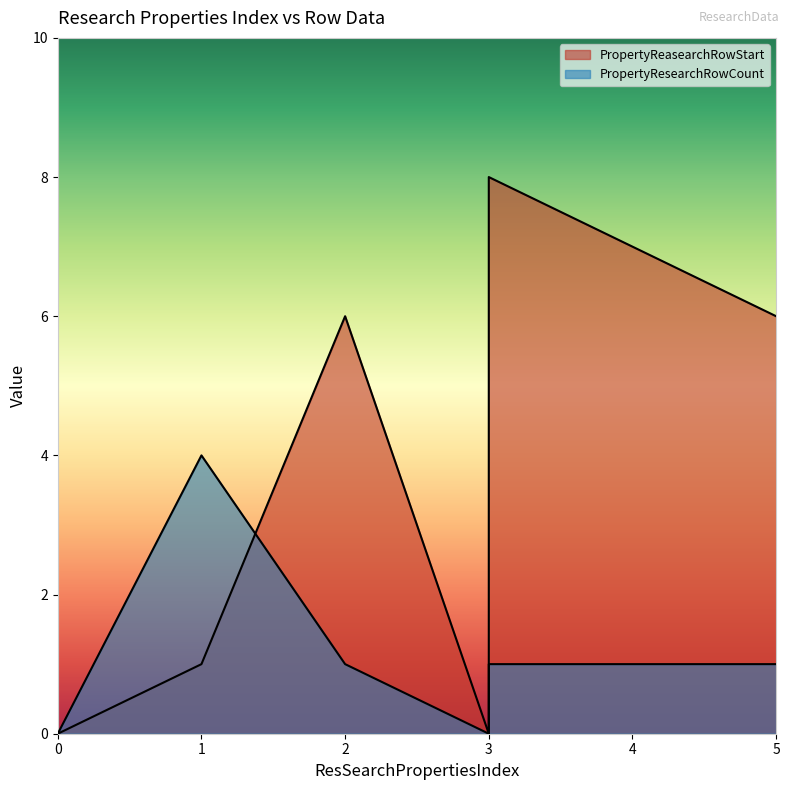

Is the value of PropertyReasearchRowStart at 3 greater than the value of PropertyResearchRowCount at 2?

No